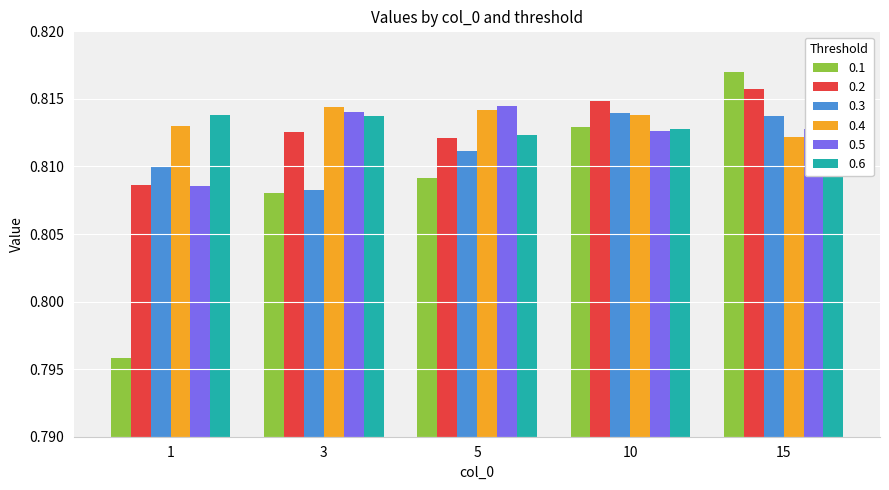

The 0.4 series shows 0.3 at 15. True or false?

False